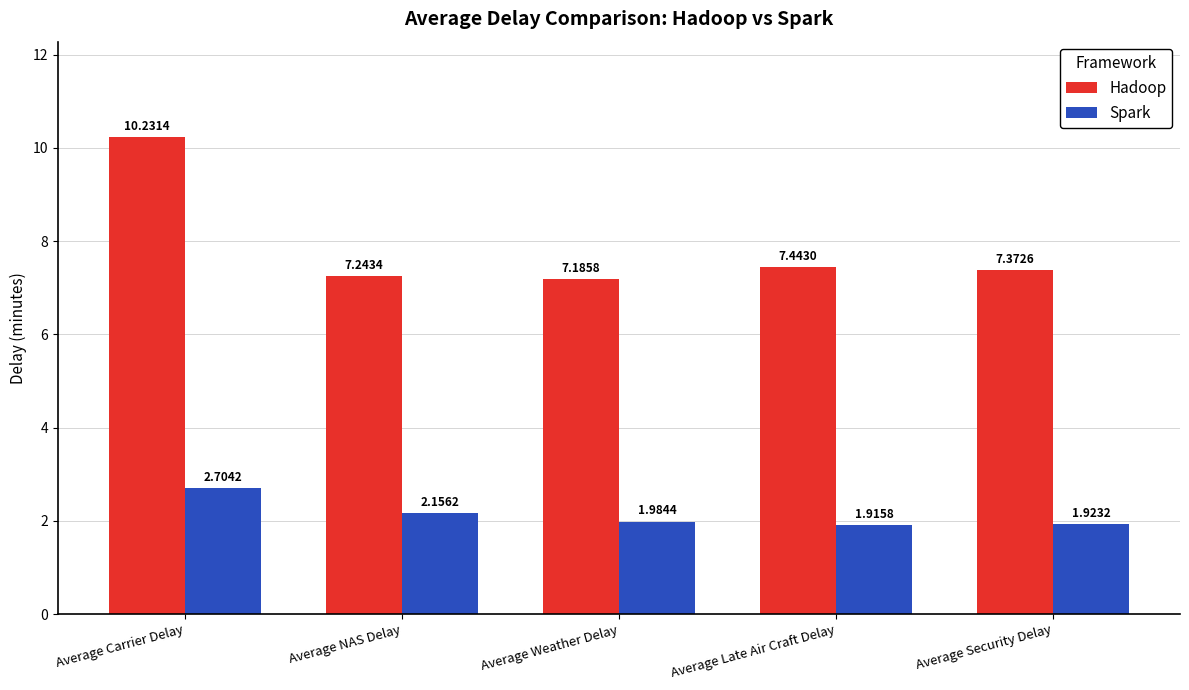

What is the label of the 3rd bar from the left?

Average Weather Delay